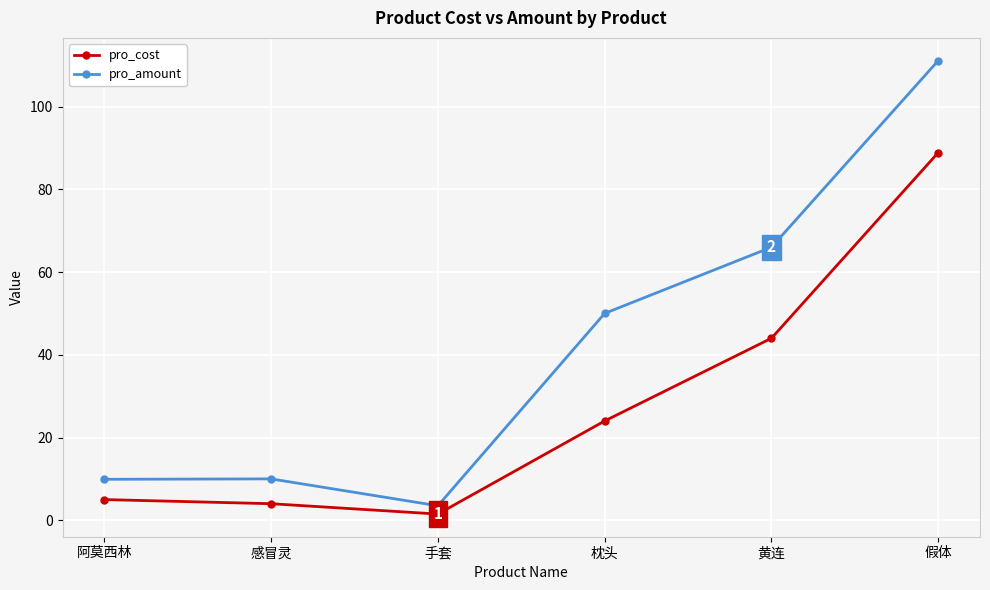

The pro_amount series shows 66.0 at 黄连. True or false?

True